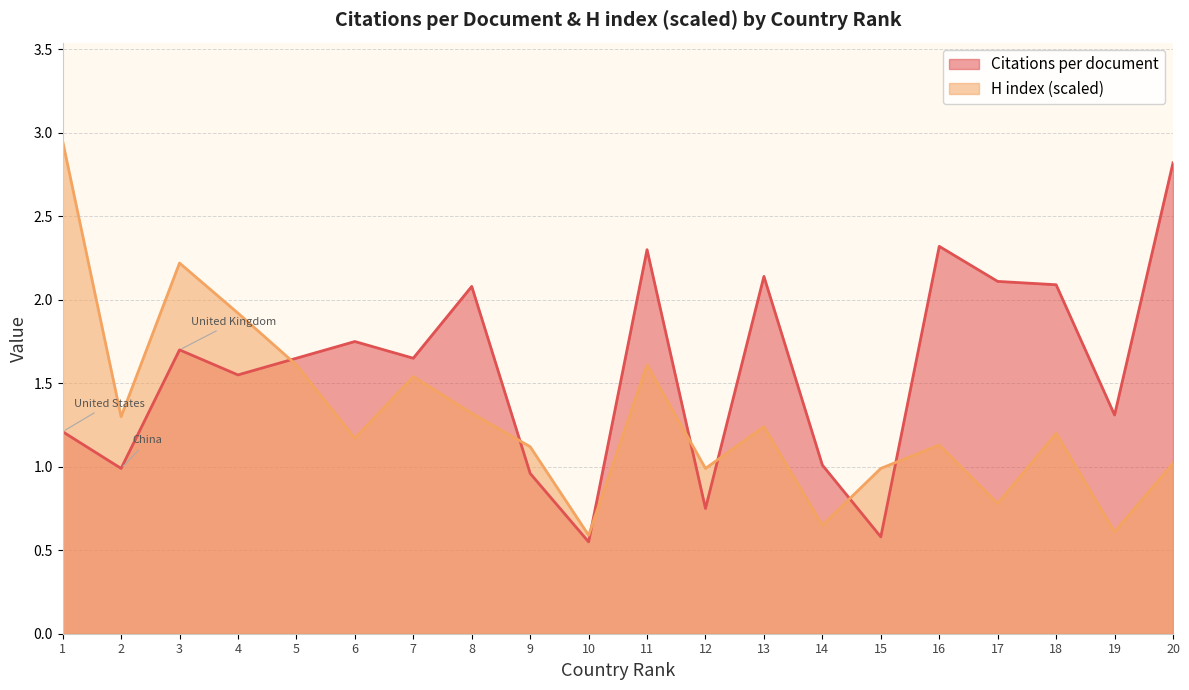

Reading right to left, extract all data points from this chart.

Citations per document: 2.8	1.3	2.1	2.1	2.3	0.6	1.0	2.1	0.8	2.3	0.6	1.0	2.1	1.6	1.8	1.6	1.6	1.7	1.0	1.2
H index (scaled): 1.0	0.6	1.2	0.8	1.1	1.0	0.7	1.2	1.0	1.6	0.6	1.1	1.3	1.5	1.2	1.6	1.9	2.2	1.3	3.0